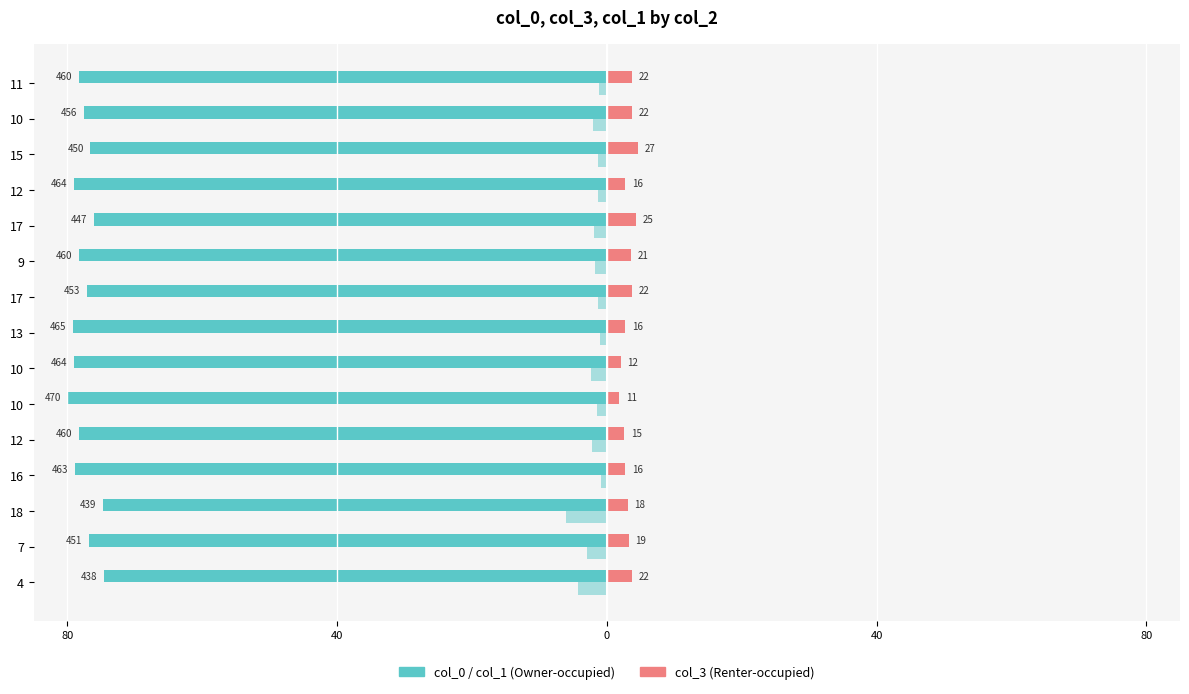

Is it true that col_0 (Owner-occupied) equals -49.5 at 17?

False